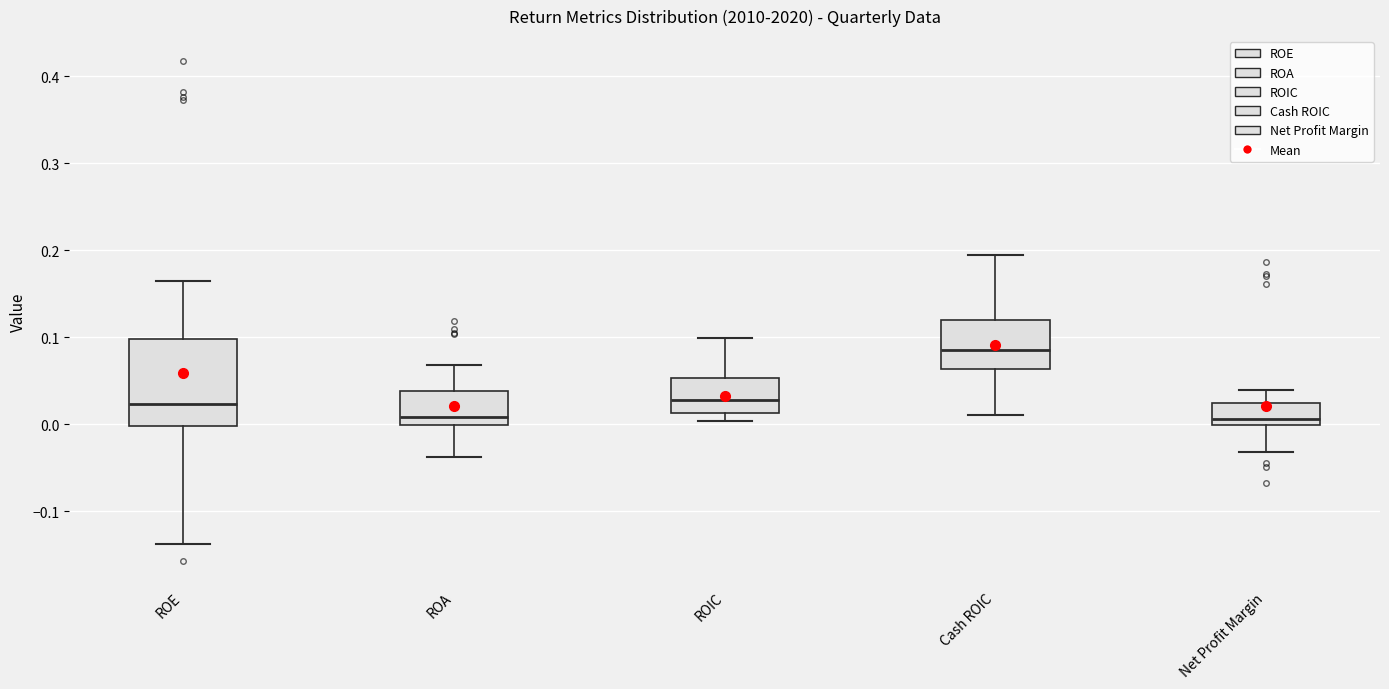

Reading left to right, transcribe this box plot: for each box, give where its median line is, the range the box spans, and where its two whiskers end, as read against the y-axis. The values are not printed on the chart, so give them approximately, as read against the axis.

ROE: median 0.02, box 0.00 to 0.10, whiskers -0.14 to 0.16
ROA: median 0.01, box 0.00 to 0.04, whiskers -0.04 to 0.07
ROIC: median 0.03, box 0.01 to 0.05, whiskers 0.00 to 0.10
Cash ROIC: median 0.09, box 0.06 to 0.12, whiskers 0.01 to 0.19
Net Profit Margin: median 0.01, box 0.00 to 0.02, whiskers -0.03 to 0.04